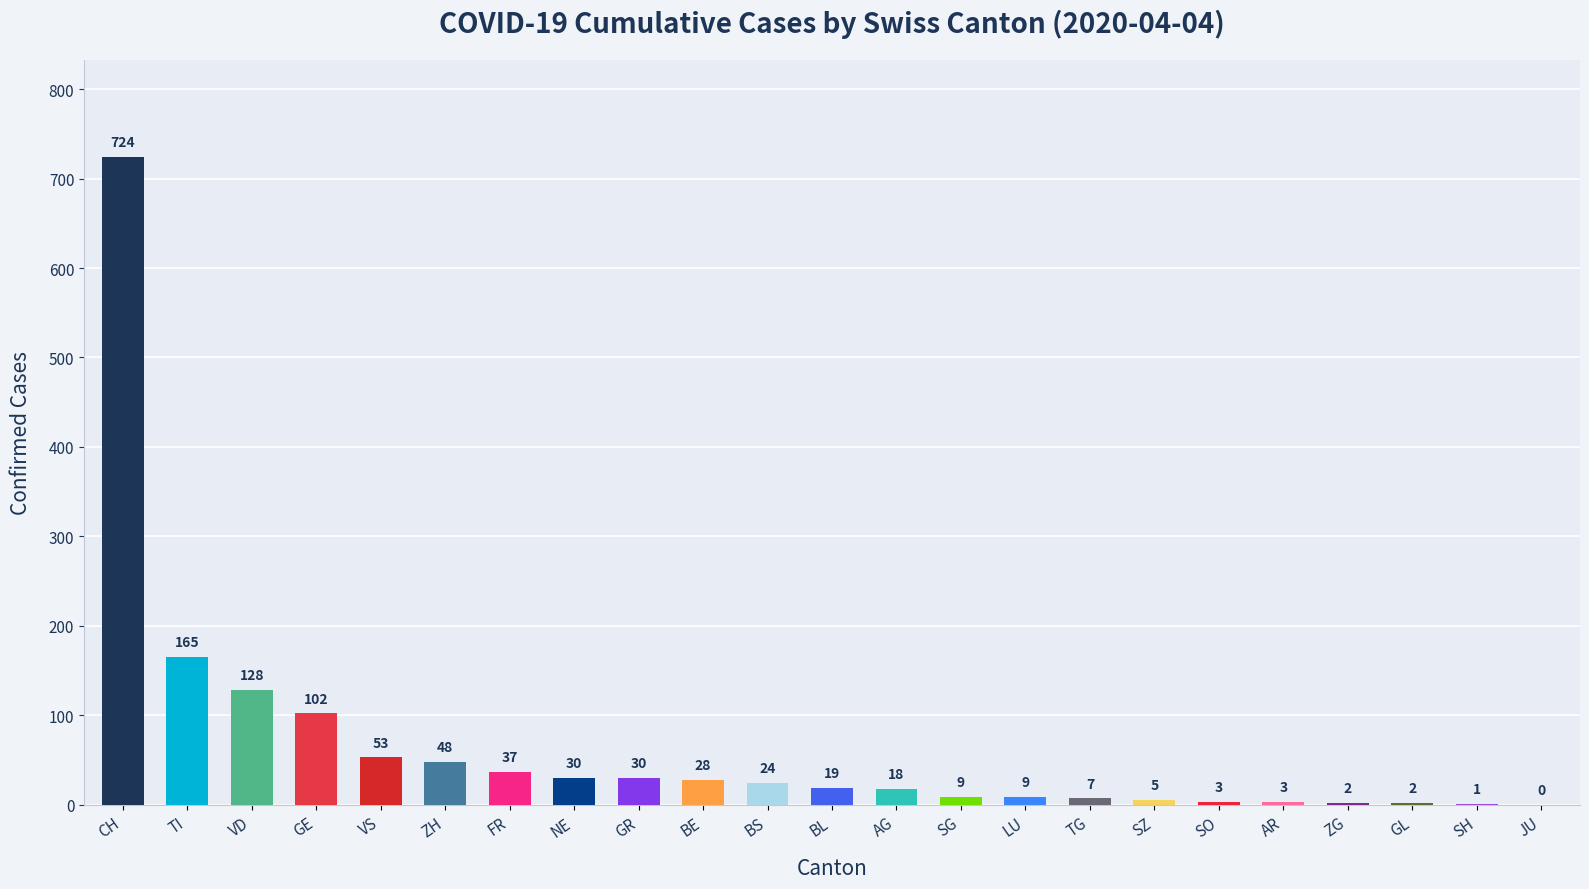

What is the sum of the values at CH and BS?

748